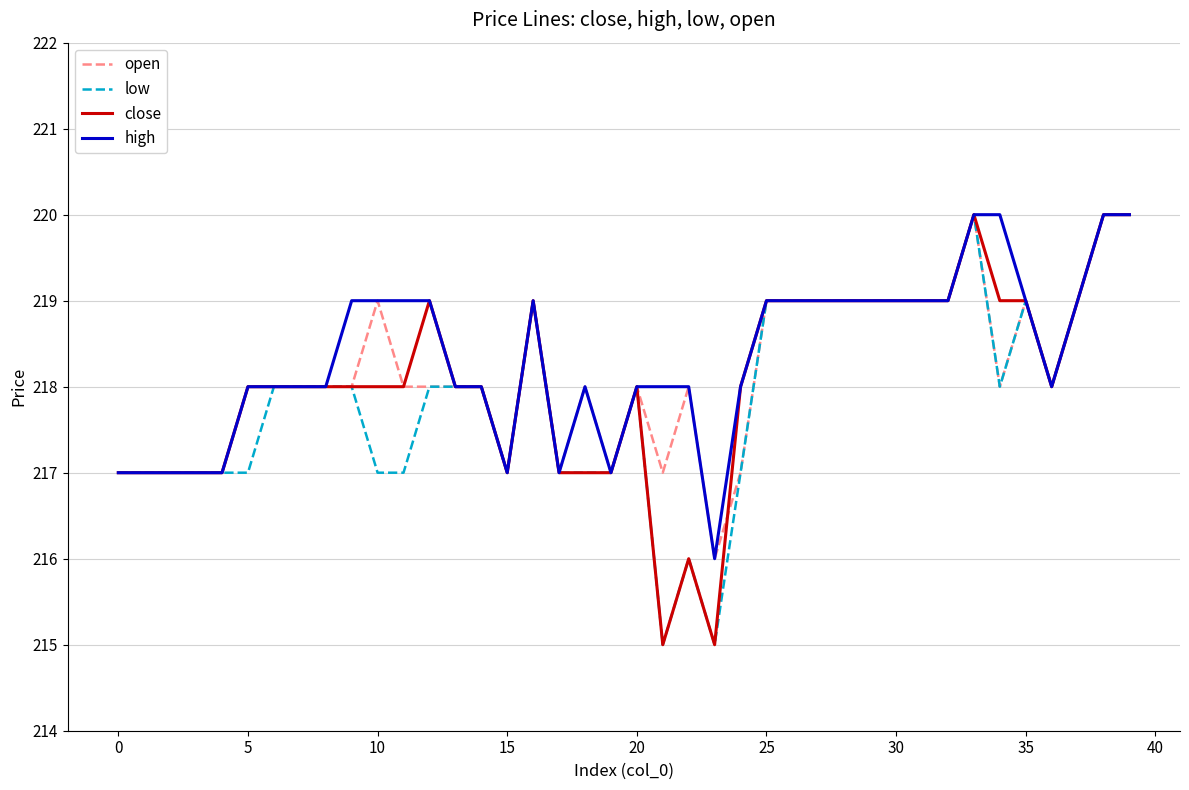

How many lines are shown in the chart?

4